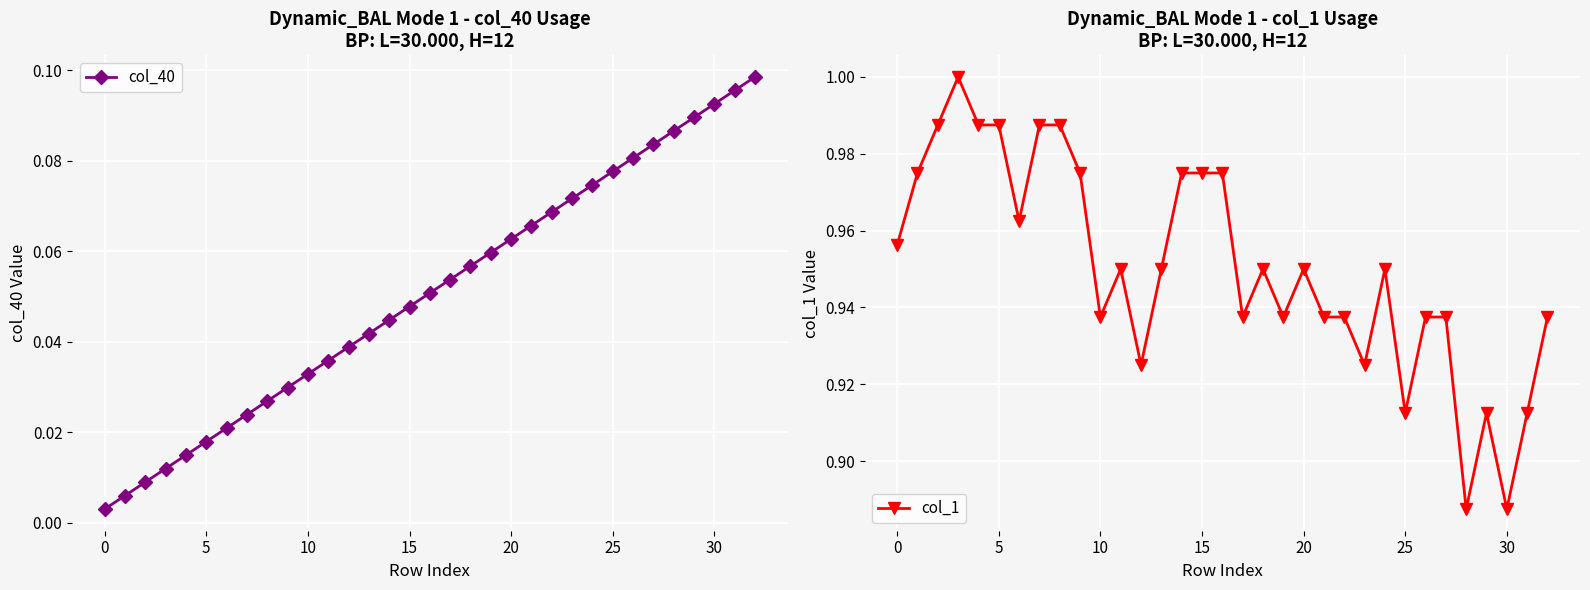

What is the label of the 13th point from the right?

20